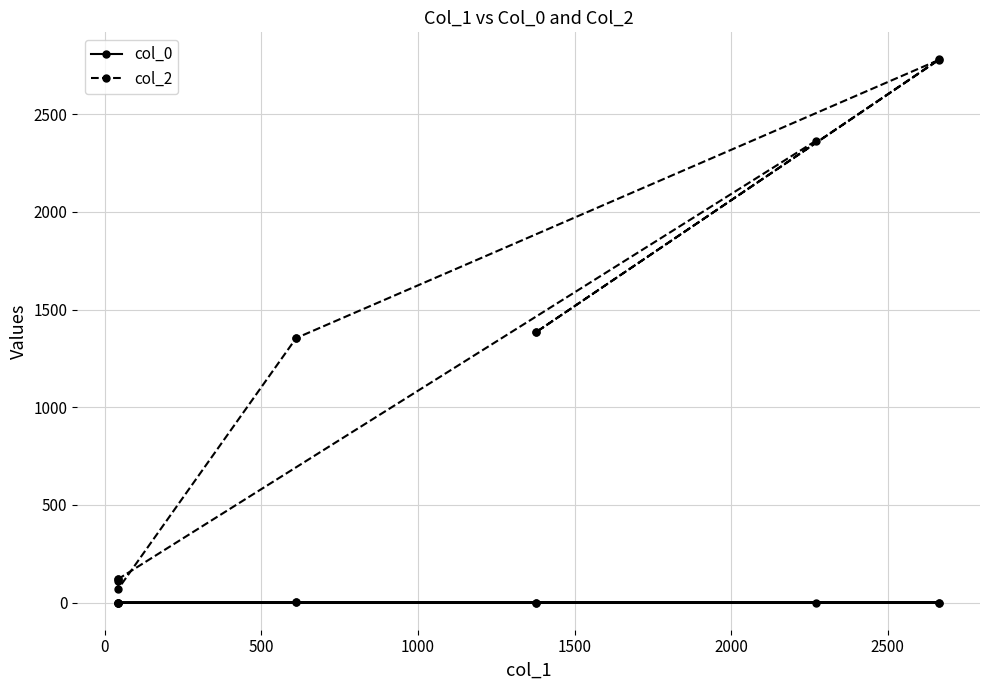

What is the maximum value shown in the chart?

2780.0